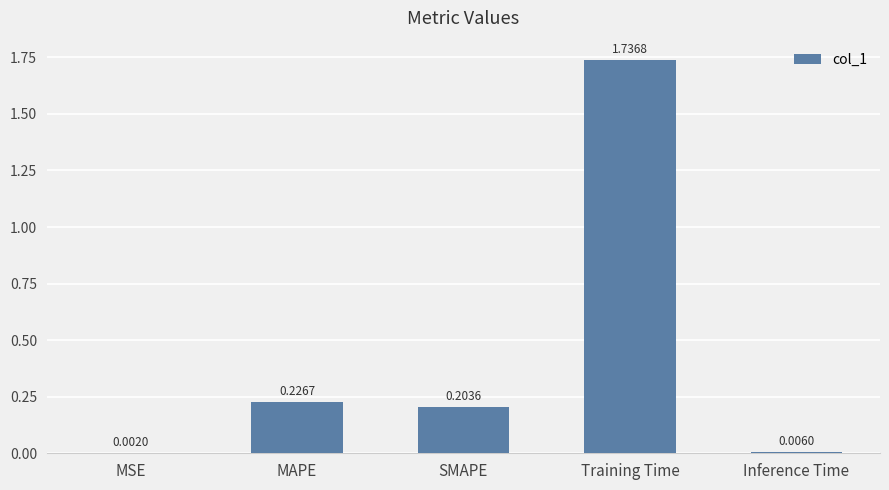

Which category has the highest value across all series?

Training Time